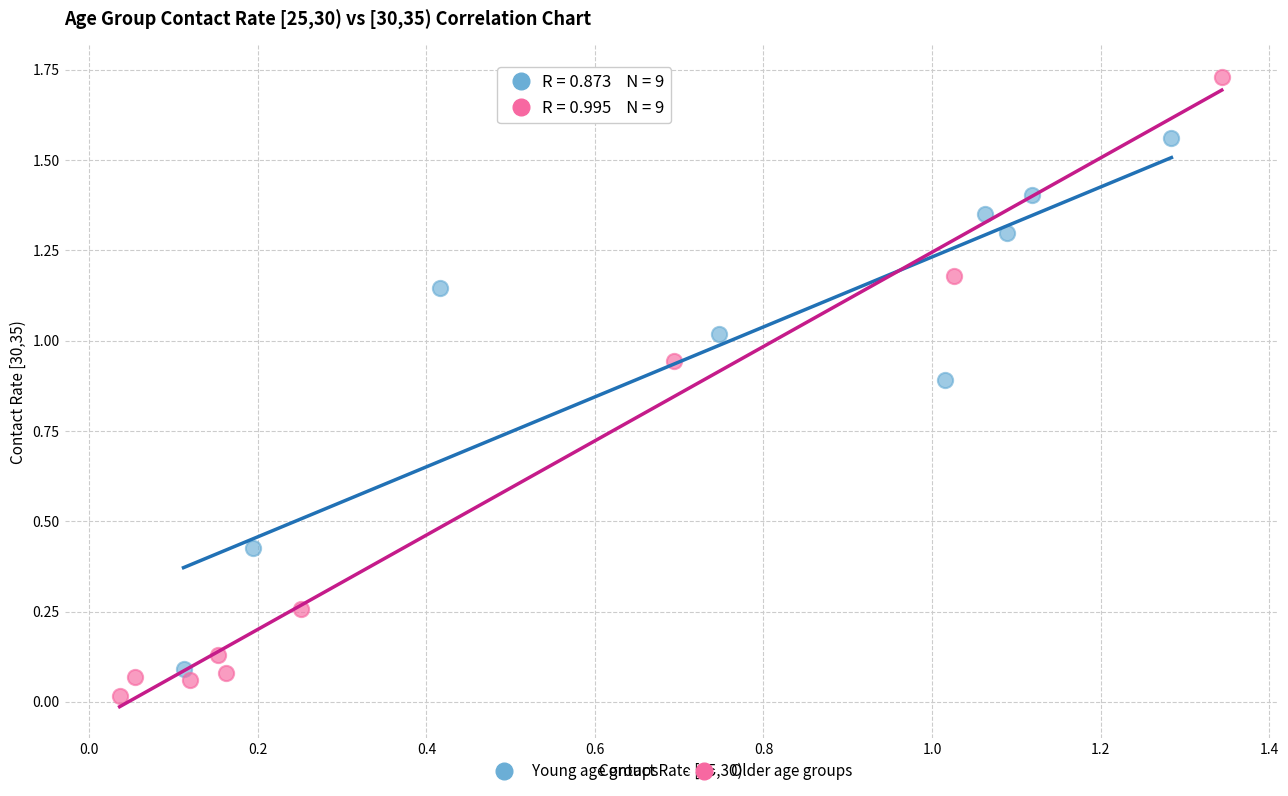

Which series reaches the minimum Y coordinate?

Older age groups